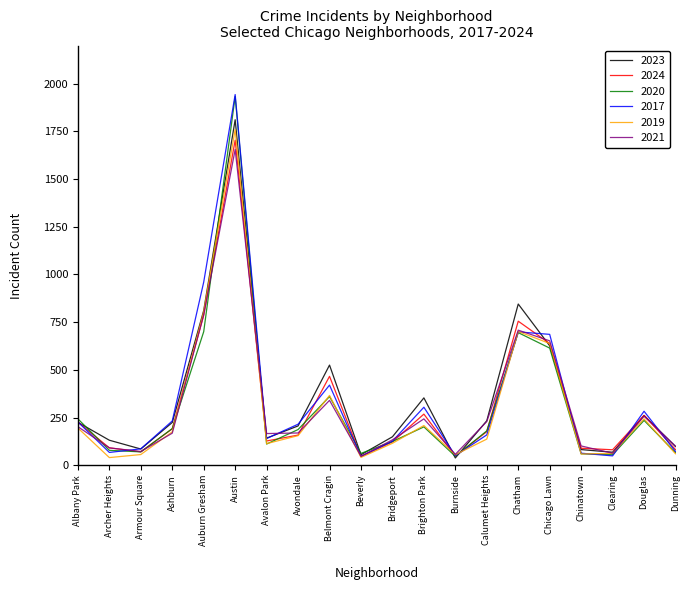

In 2017, how many points are lower than both neighbors (excluding endpoints)?

5